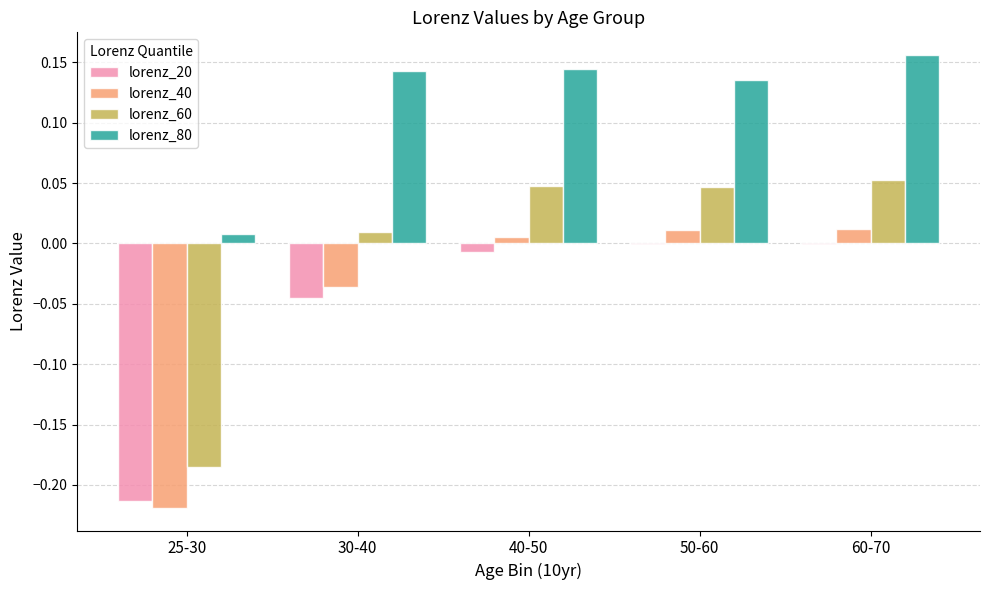

Which label corresponds to the largest value in the chart?

60-70